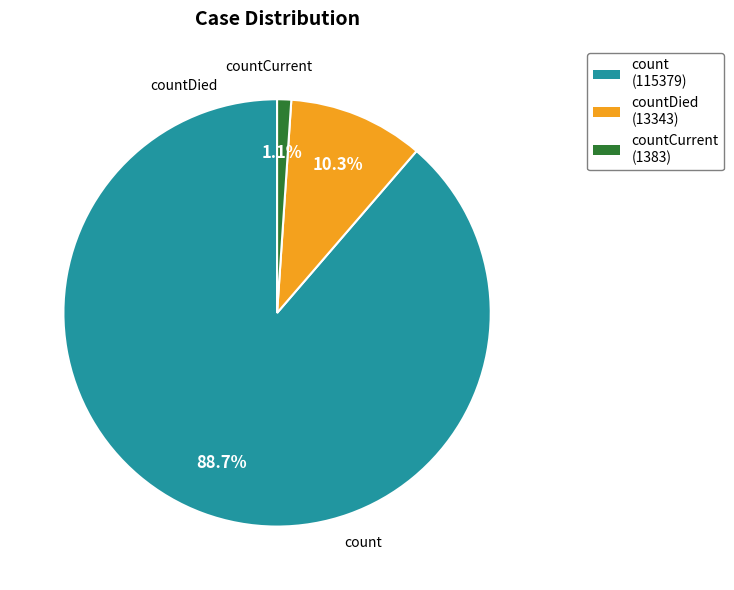

What is the smallest slice in the pie chart?

countCurrent (1383)